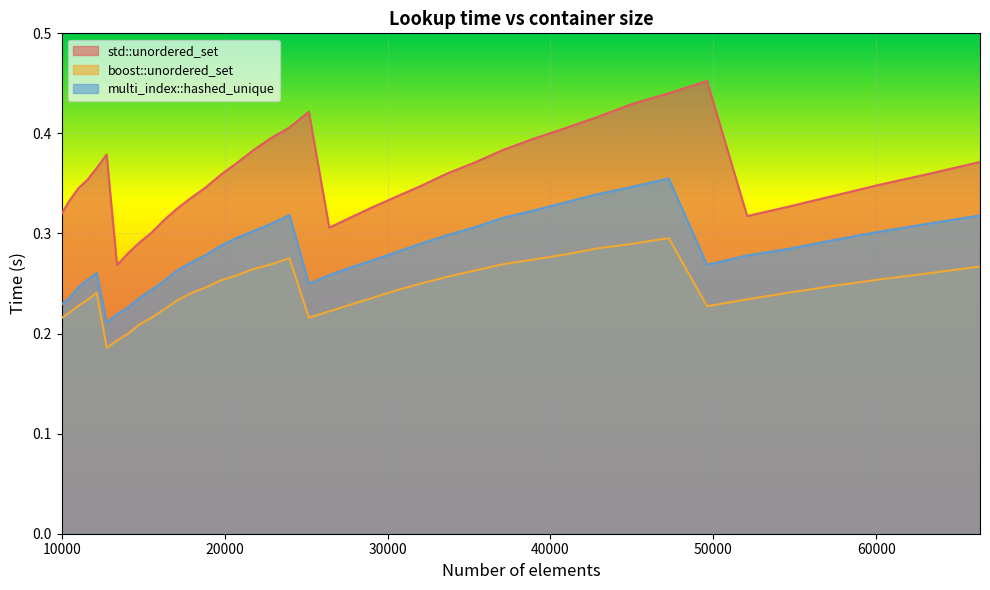

True or false: std::unordered_set has more than 0 points higher than both neighbors.

True